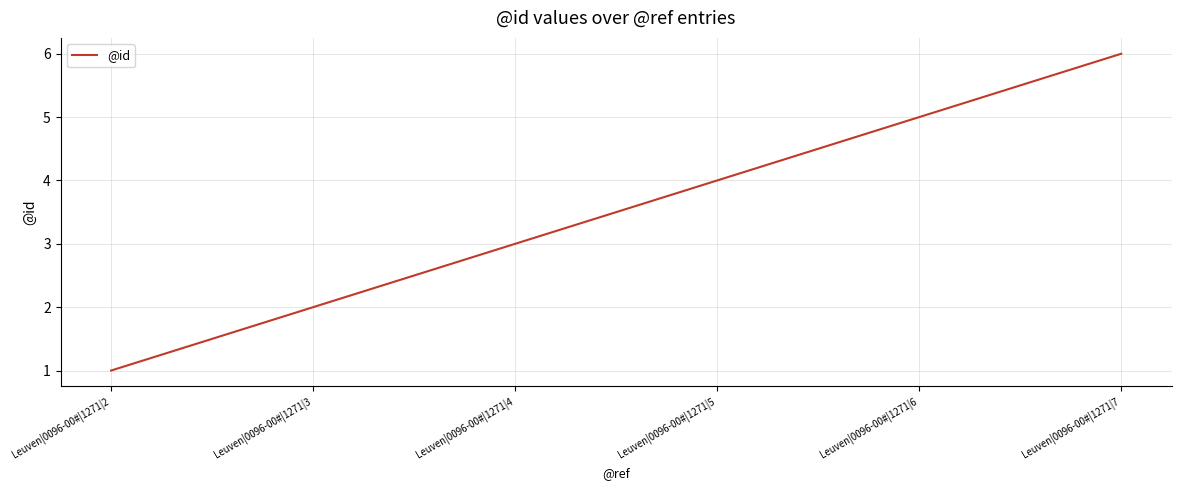

What is the sum of the values at Leuven|0096-00#|1271|2 and Leuven|0096-00#|1271|7?

7